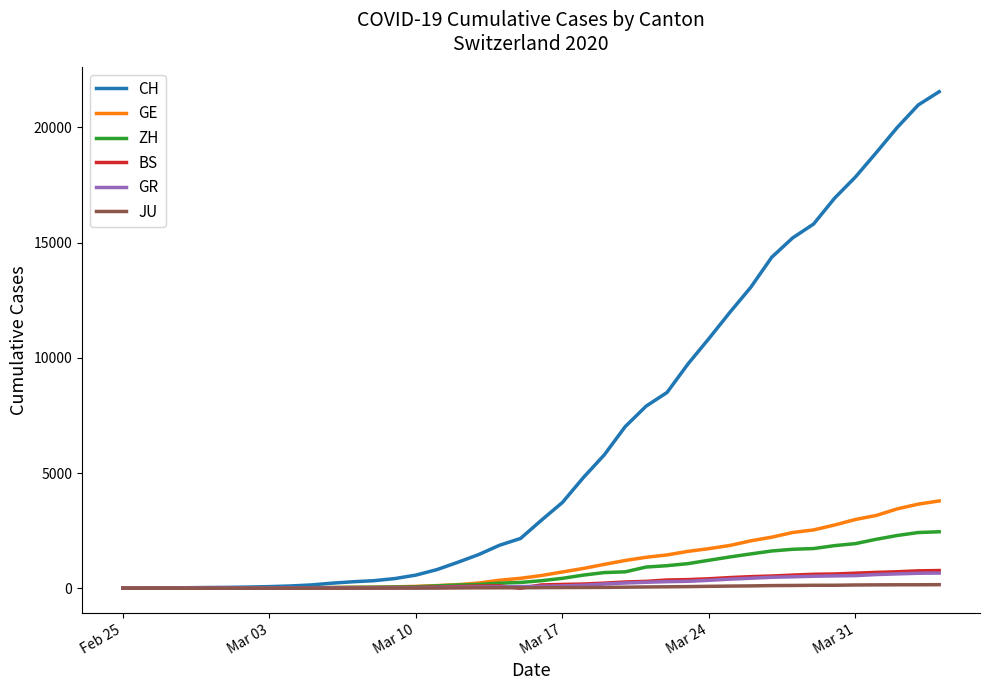

Which series has the largest range (max minus min)?

CH